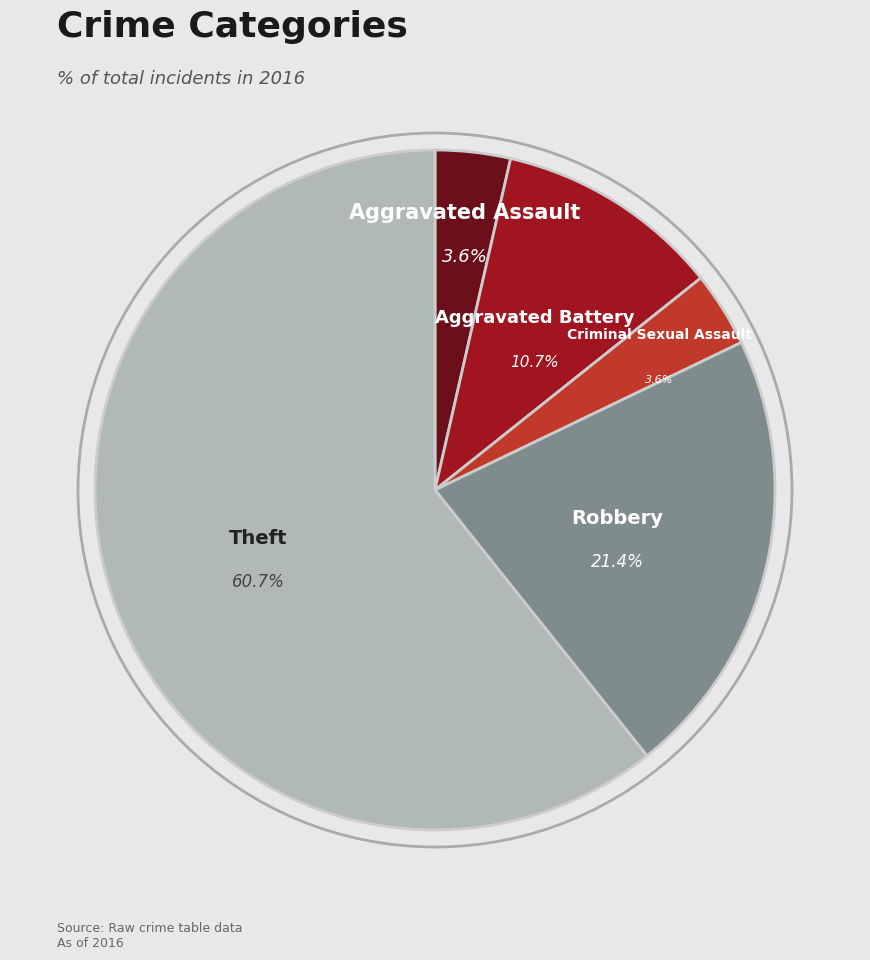

How many segments does this pie chart have?

5